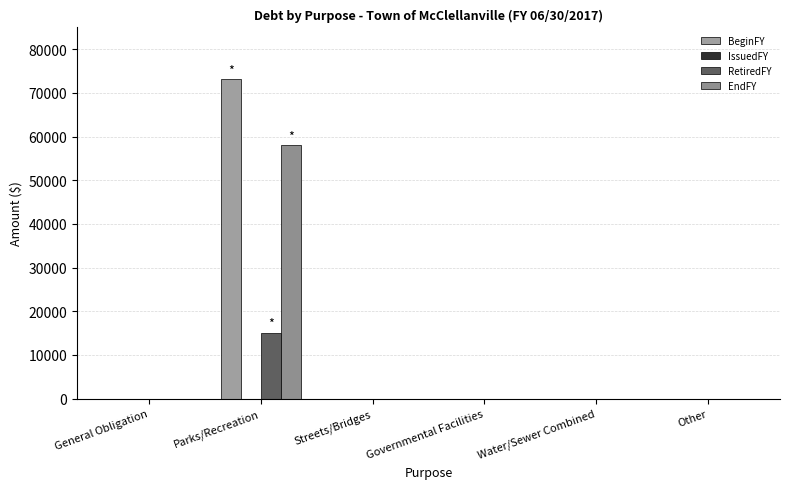

What is the sum of all EndFY values?

58041